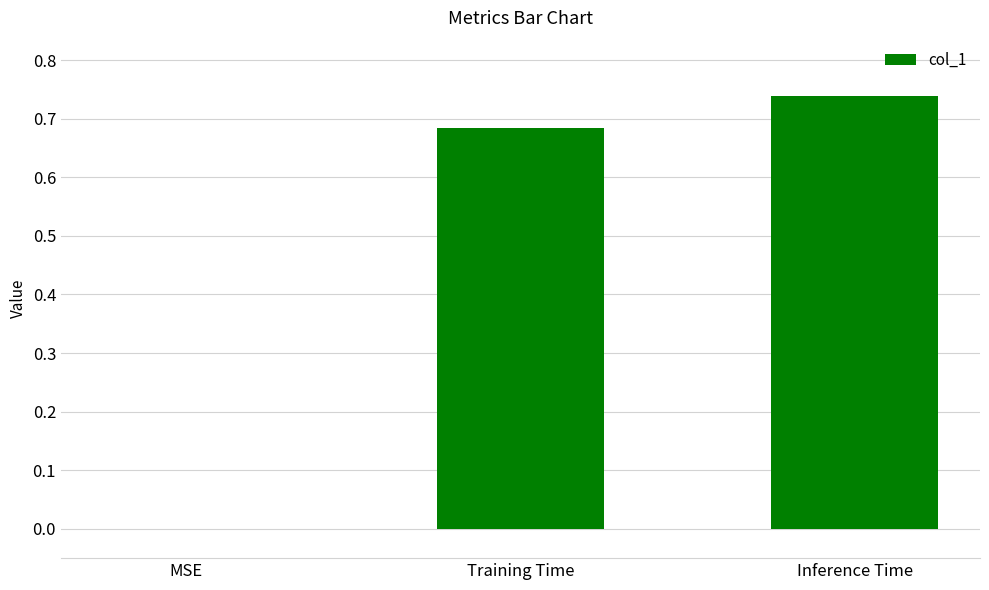

The value at MSE is -0.2. True or false?

False